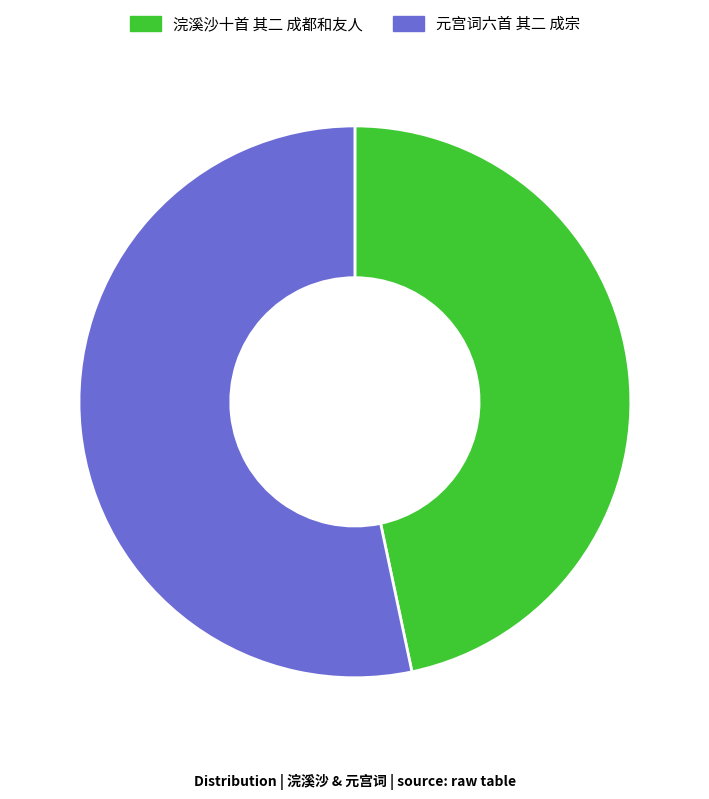

Which has a higher value, 浣溪沙十首 其二 成都和友人 or 元宫词六首 其二 成宗?

元宫词六首 其二 成宗